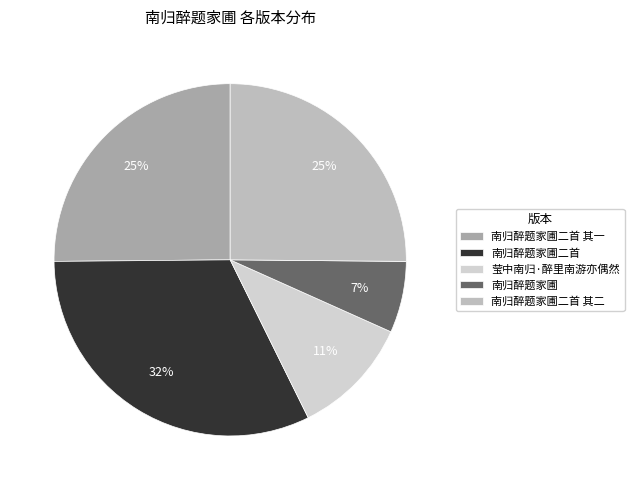

Count the number of slices in the pie.

5